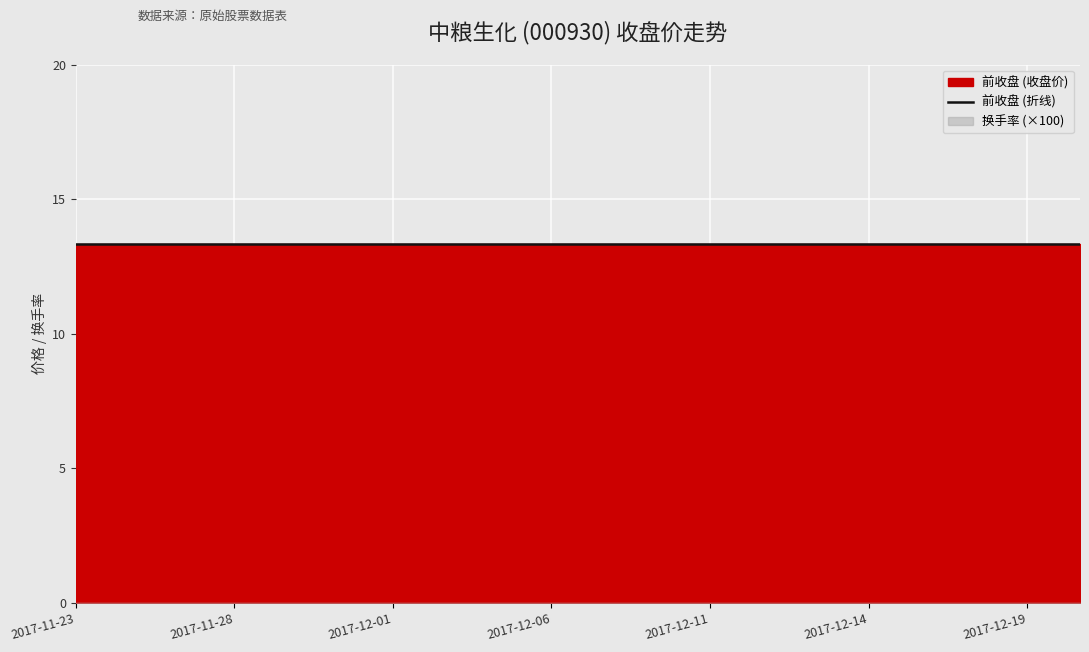

Which series has the largest total across all categories?

前收盘